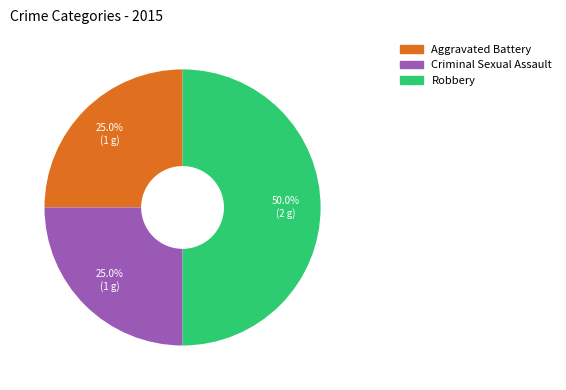

What percentage is NOT represented by Aggravated Battery?

75.0%